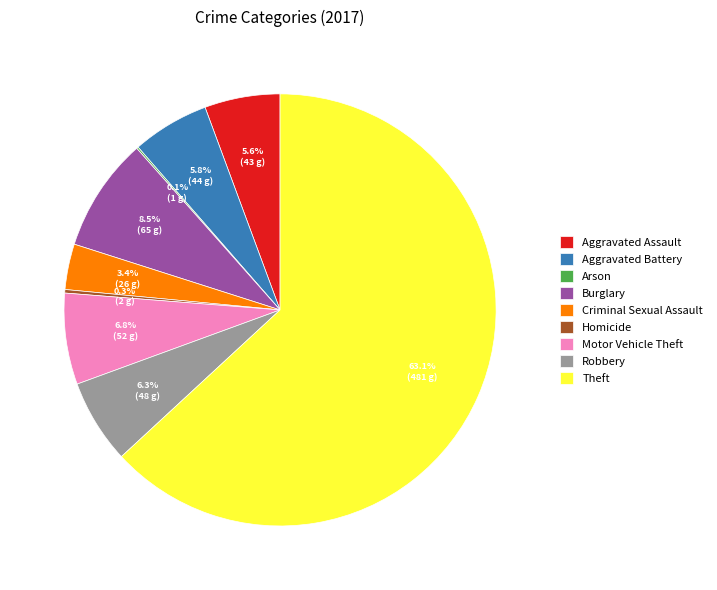

To the nearest percent, what portion does Aggravated Battery represent?

6%